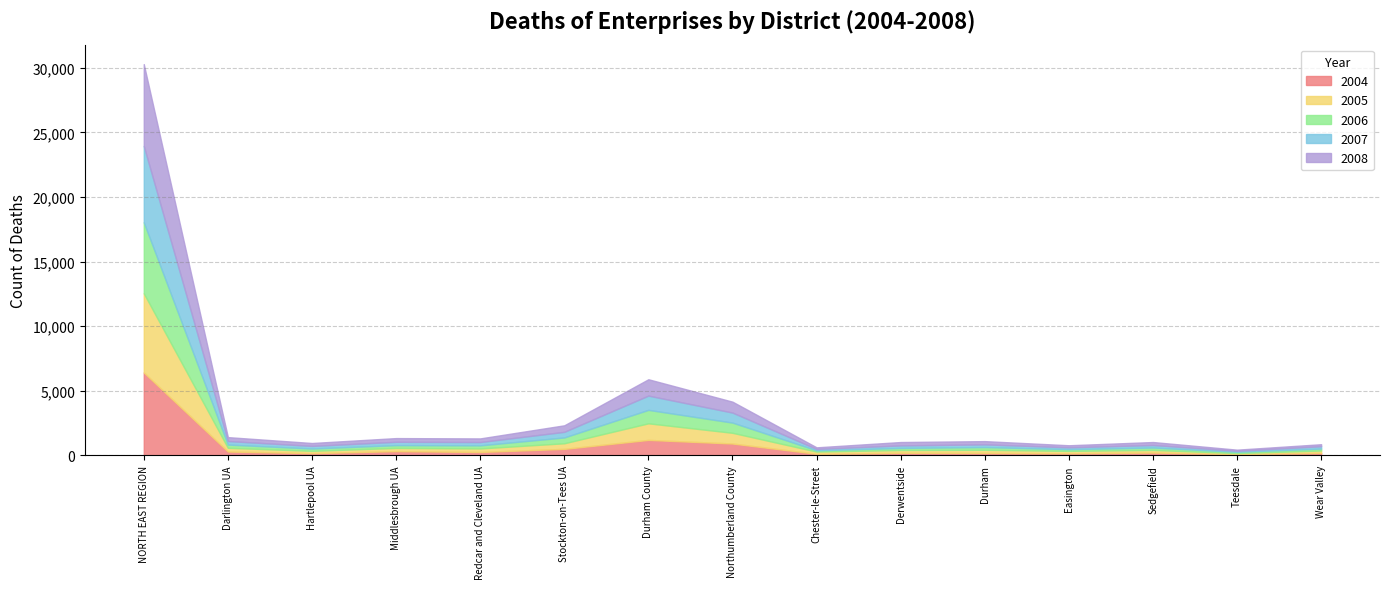

What value does the 2005 series have at Sedgefield, to the nearest 100?

200